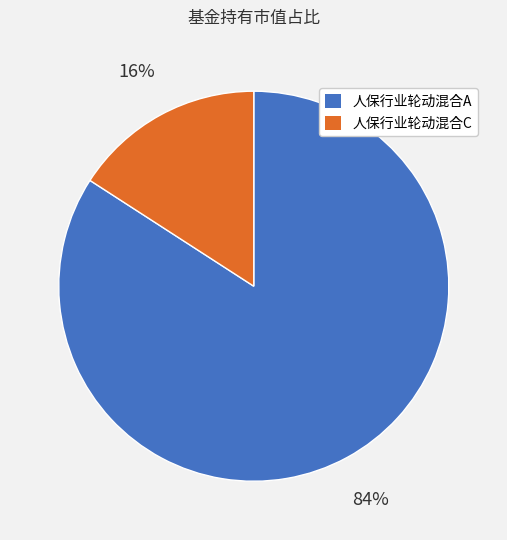

How many slices are in this pie chart?

2